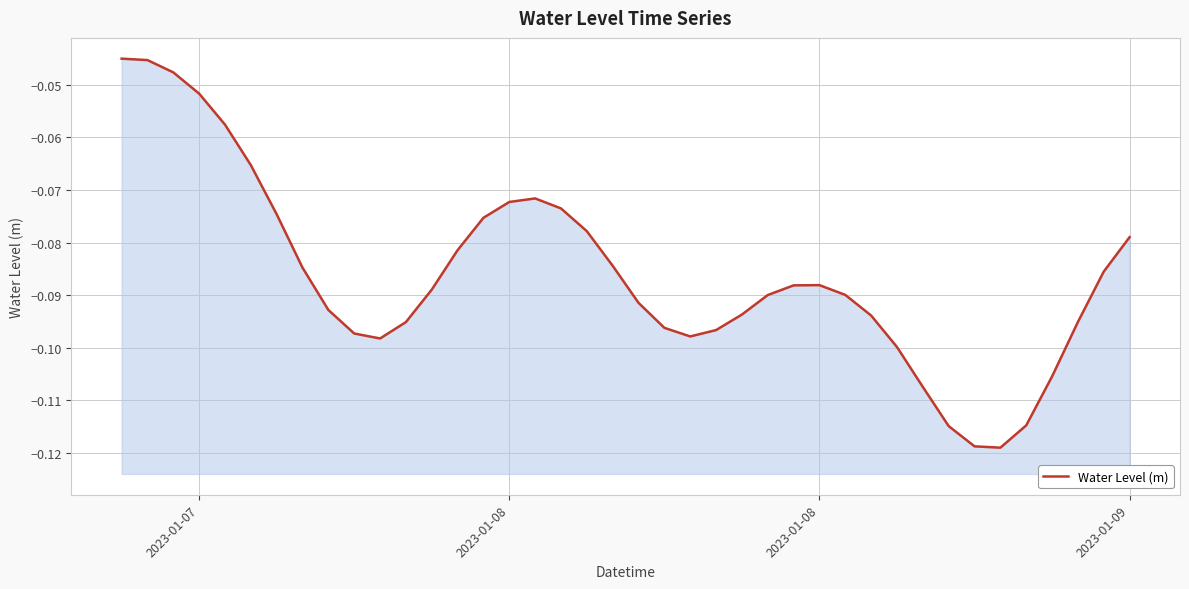

Reading left to right, list all the values displayed in this chart.

-0.0	-0.0	-0.0	-0.1	-0.1	-0.1	-0.1	-0.1	-0.1	-0.1	-0.1	-0.1	-0.1	-0.1	-0.1	-0.1	-0.1	-0.1	-0.1	-0.1	-0.1	-0.1	-0.1	-0.1	-0.1	-0.1	-0.1	-0.1	-0.1	-0.1	-0.1	-0.1	-0.1	-0.1	-0.1	-0.1	-0.1	-0.1	-0.1	-0.1